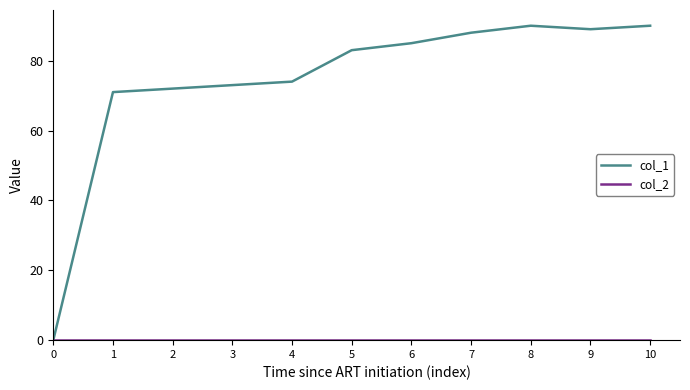

What is the difference between the highest and lowest values at 3?

73